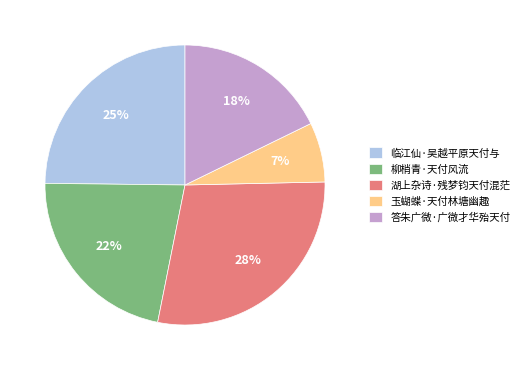

Count the number of slices in the pie.

5